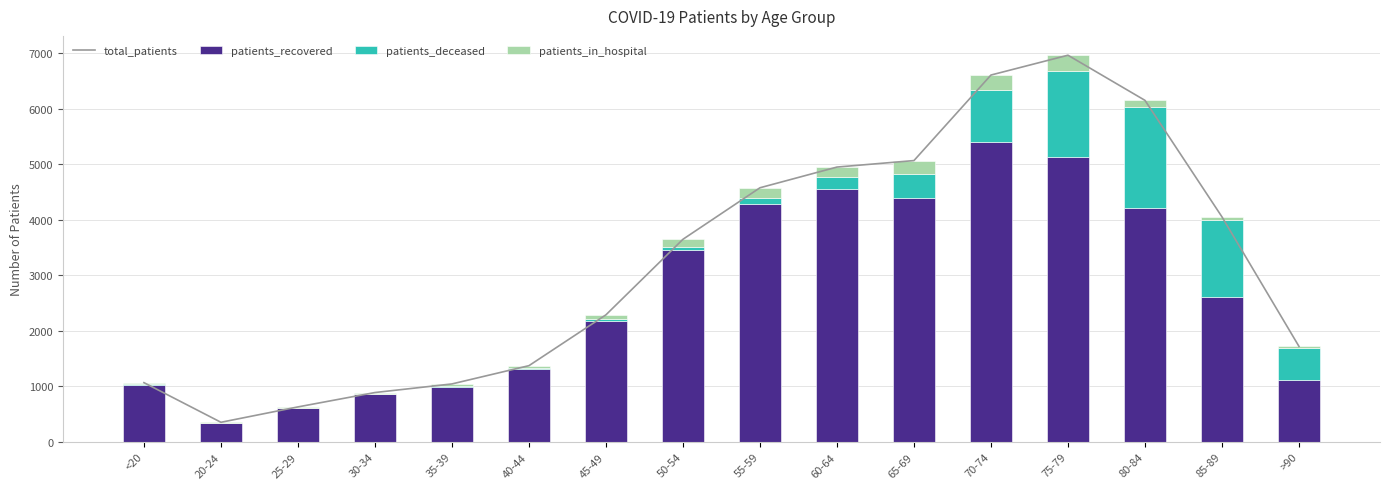

What is the smallest value displayed?

1